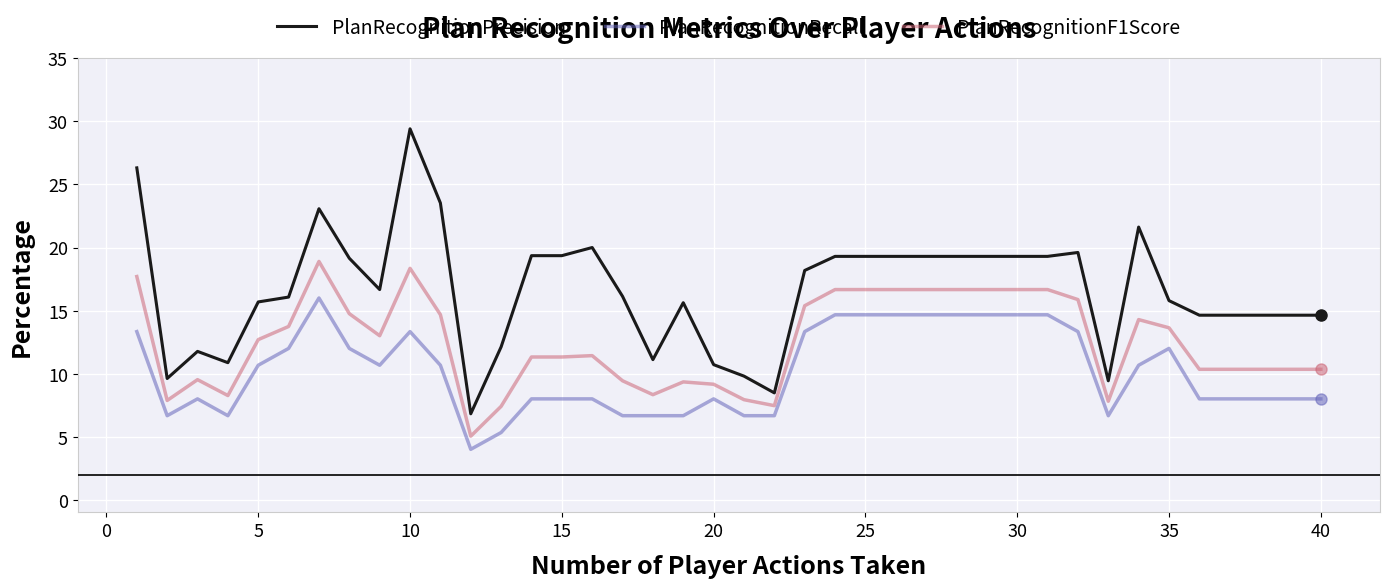

List the series in order of their overall mean, lowest first.

PlanRecognitionRecall, PlanRecognitionF1Score, PlanRecognitionPrecision